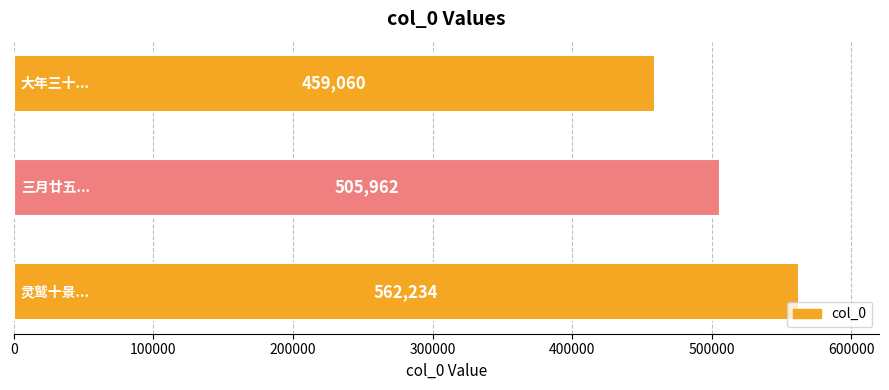

Reading top to bottom, extract all data points from this chart.

459060	505962	562234